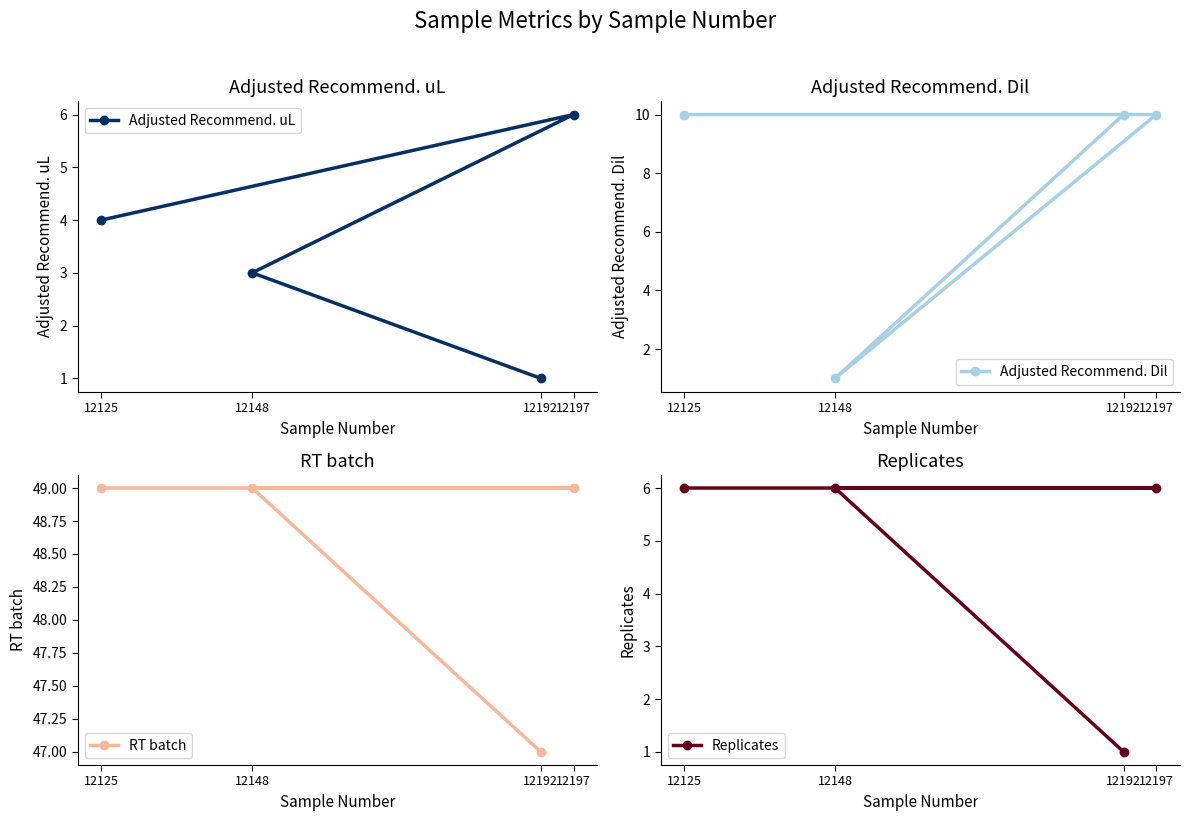

What is the sum of all Adjusted Recommend. Dil values?

31